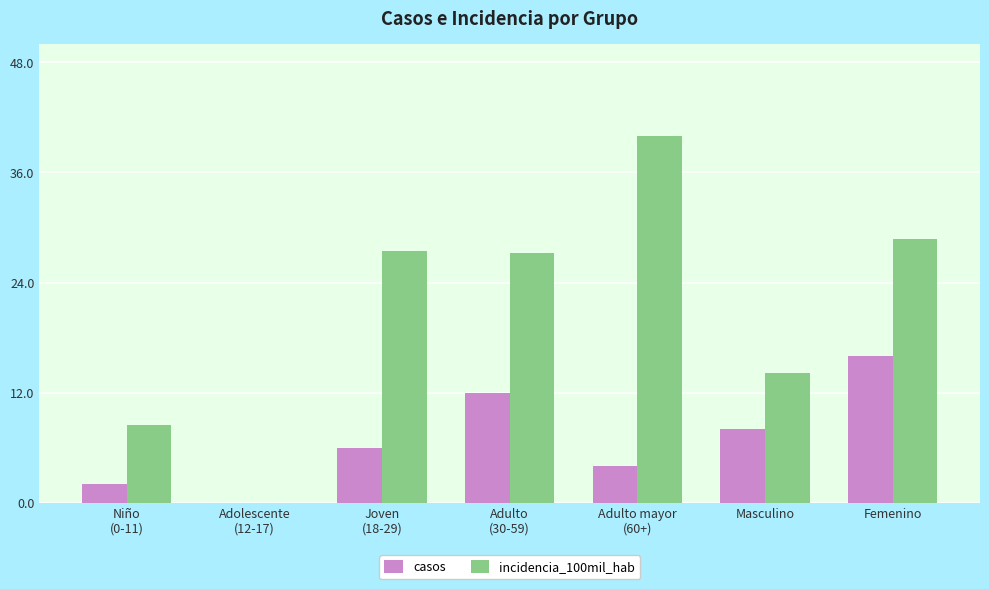

Which series has the largest total across all categories?

incidencia_100mil_hab